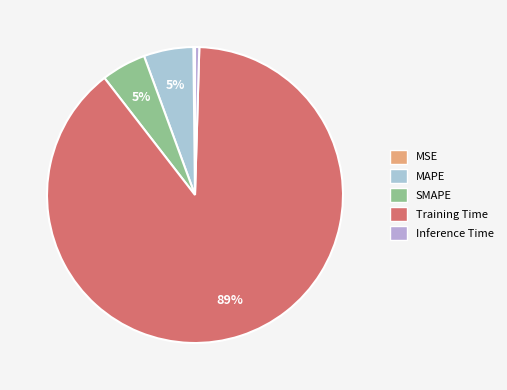

Rank the categories by value from highest to lowest.

Training Time, MAPE, SMAPE, Inference Time, MSE